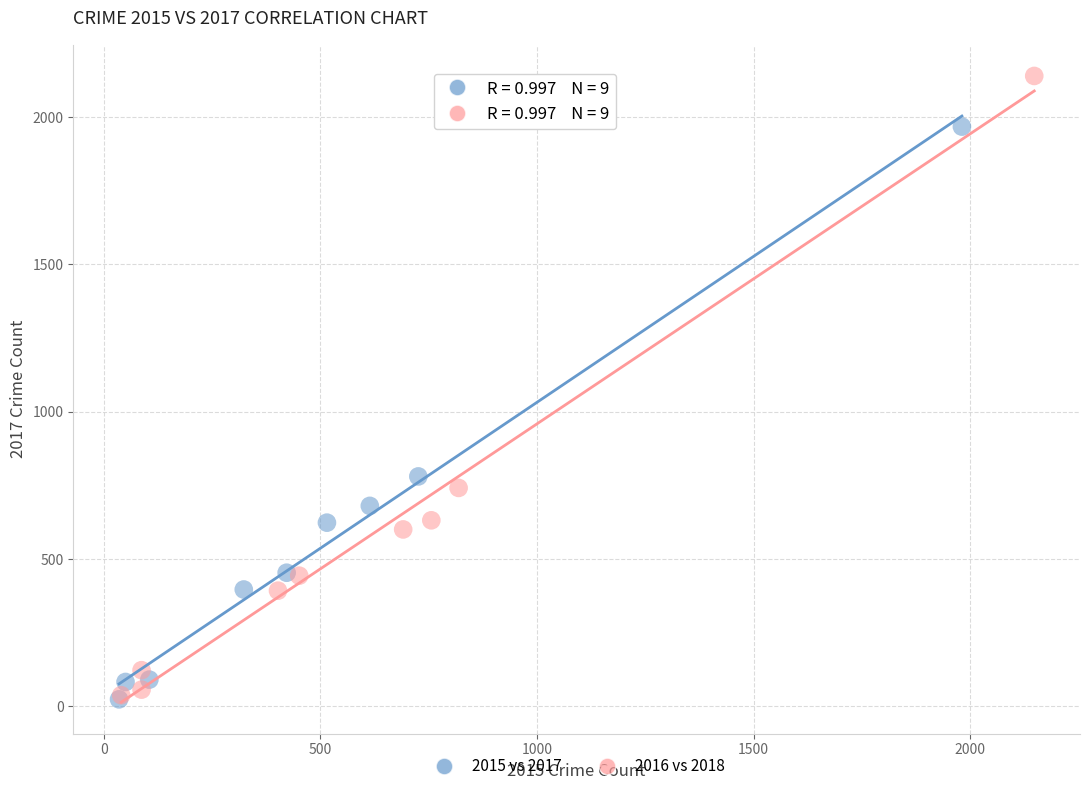

Which series has the widest spread of Y values?

2016 vs 2018